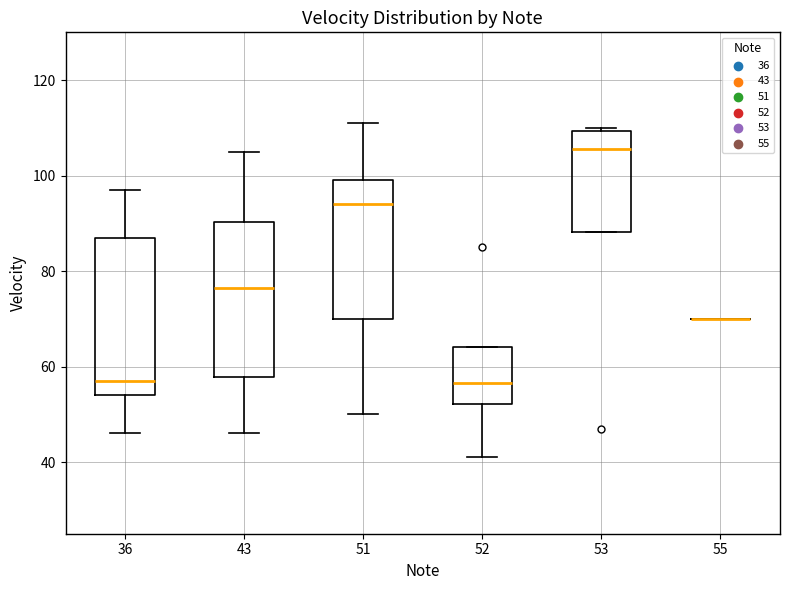

Reading left to right, read every box against the y-axis: the position of its median line, the range the box covers, and the ends of its whiskers. The values are not printed on the chart, so give them approximately, as read against the axis.

36: median 58, box 54 to 88, whiskers 46 to 98
43: median 76, box 58 to 90, whiskers 46 to 106
51: median 94, box 70 to 100, whiskers 50 to 112
52: median 56, box 52 to 64, whiskers 42 to 64
53: median 106, box 88 to 110, whiskers 88 to 110 (just above the box's upper edge)
55: box collapsed to a line at 70, whiskers 70 to 70